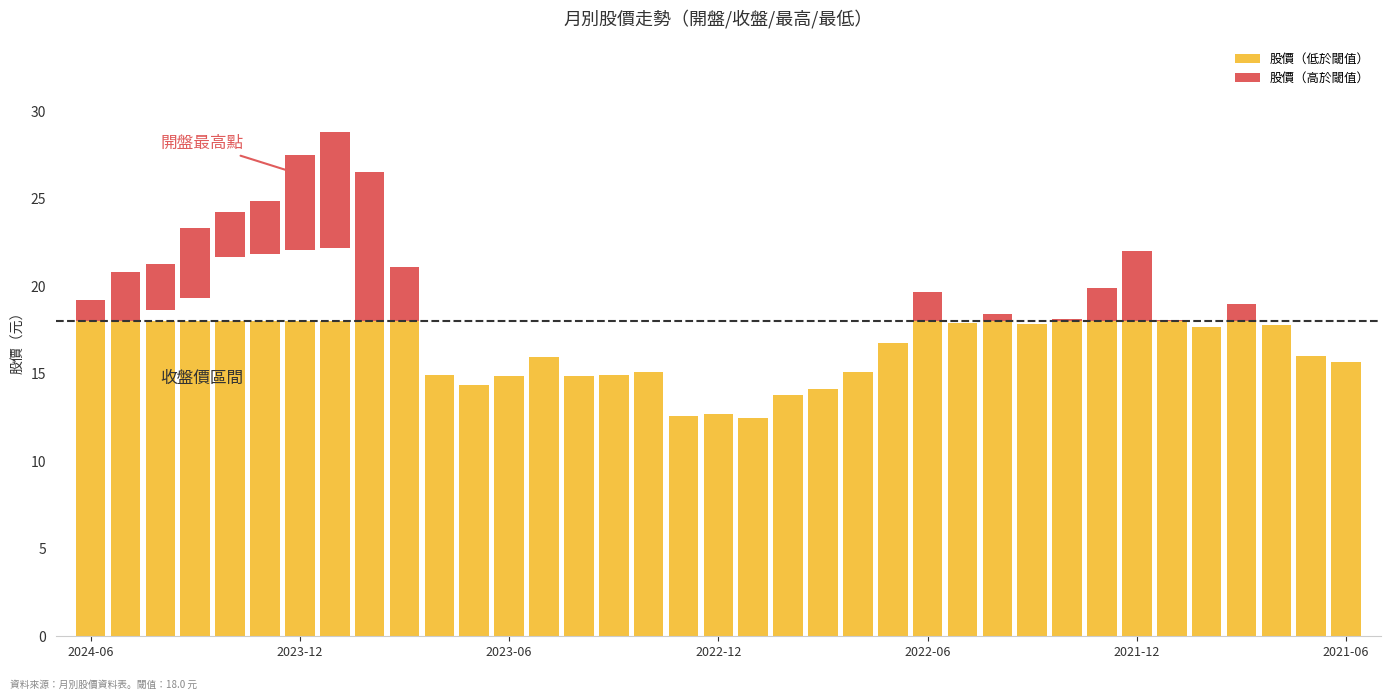

At how many categories does at least one series exceed 24?

5